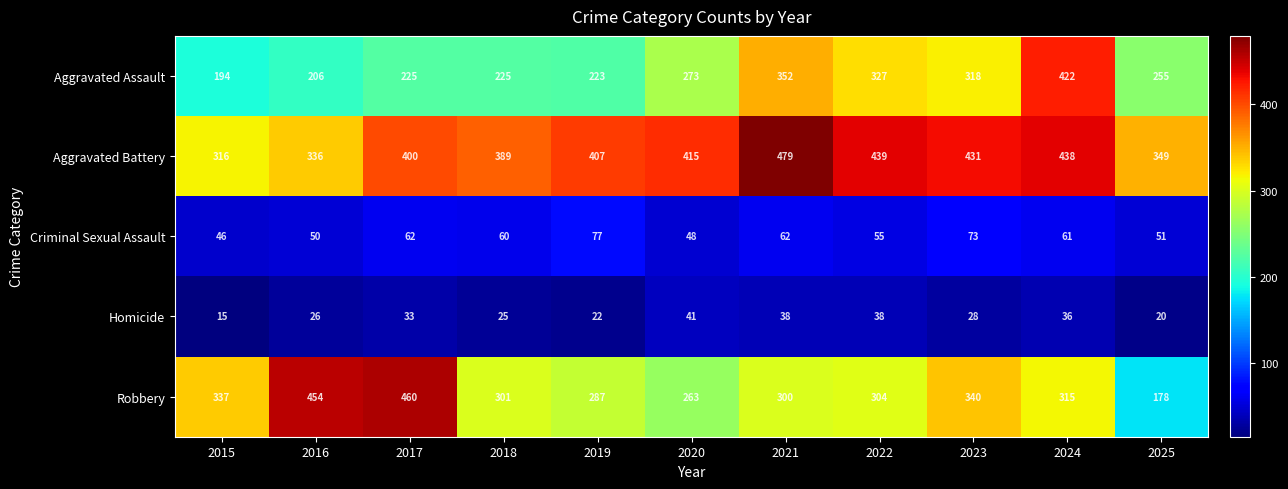

What is the difference between the maximum and second lowest values in the Criminal Sexual Assault series?

29